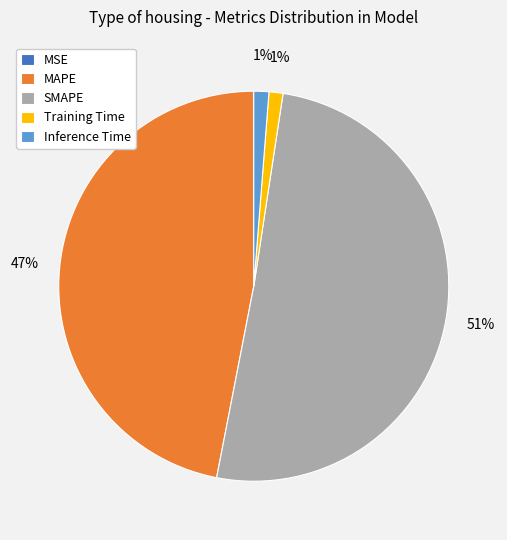

The Training Time slice represents 1% of the pie. True or false?

True